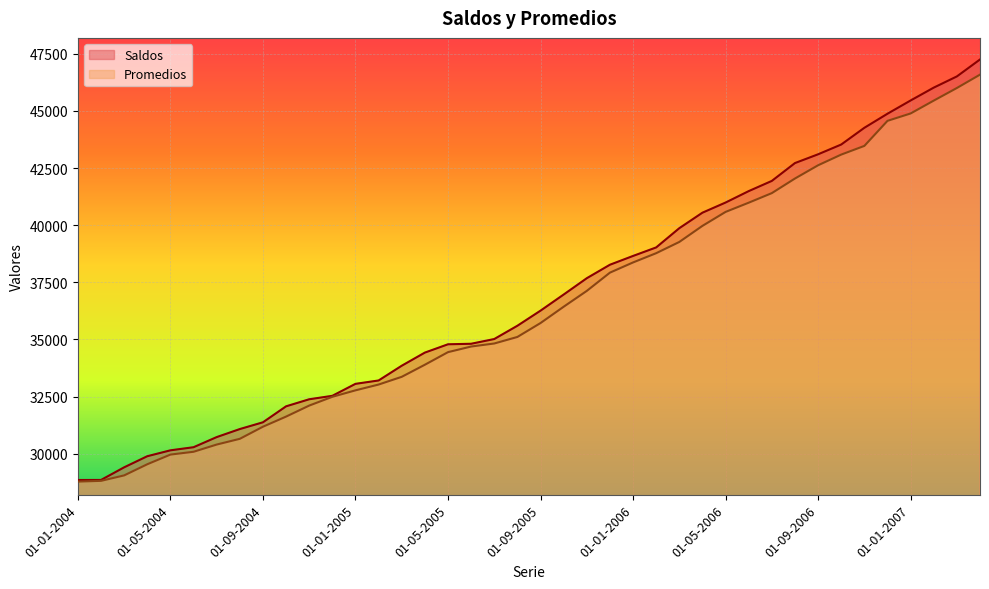

What is the label of the 25th point from the left?

01-01-2006